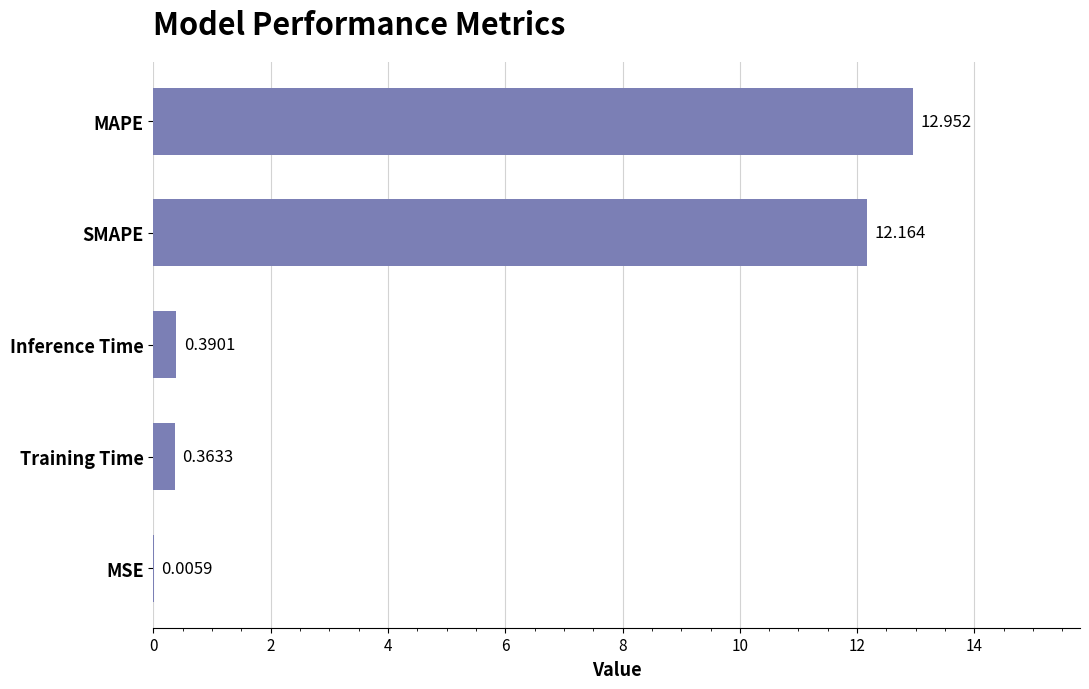

Which has a higher value, MSE or SMAPE?

SMAPE